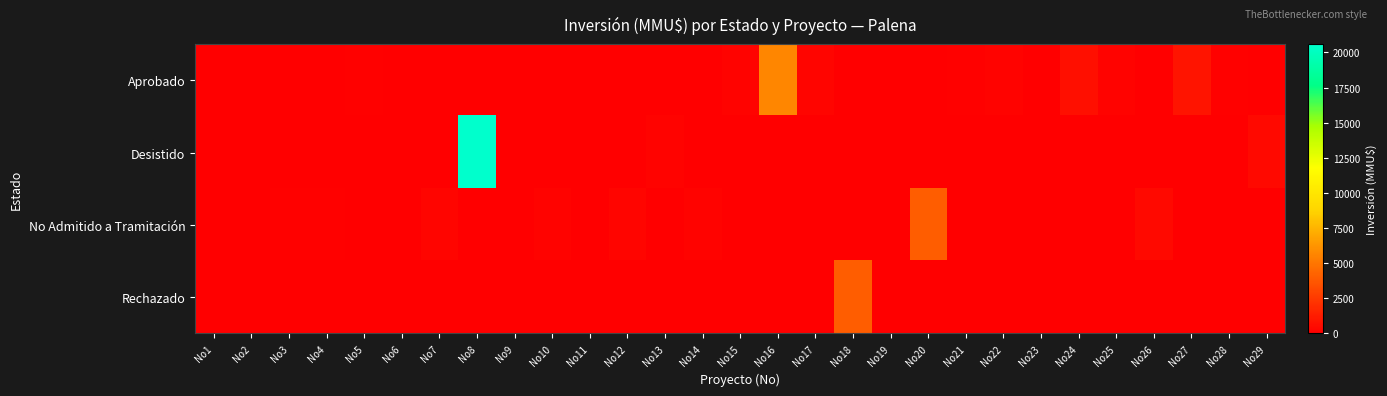

At which category is the sum across all series the highest?

No8